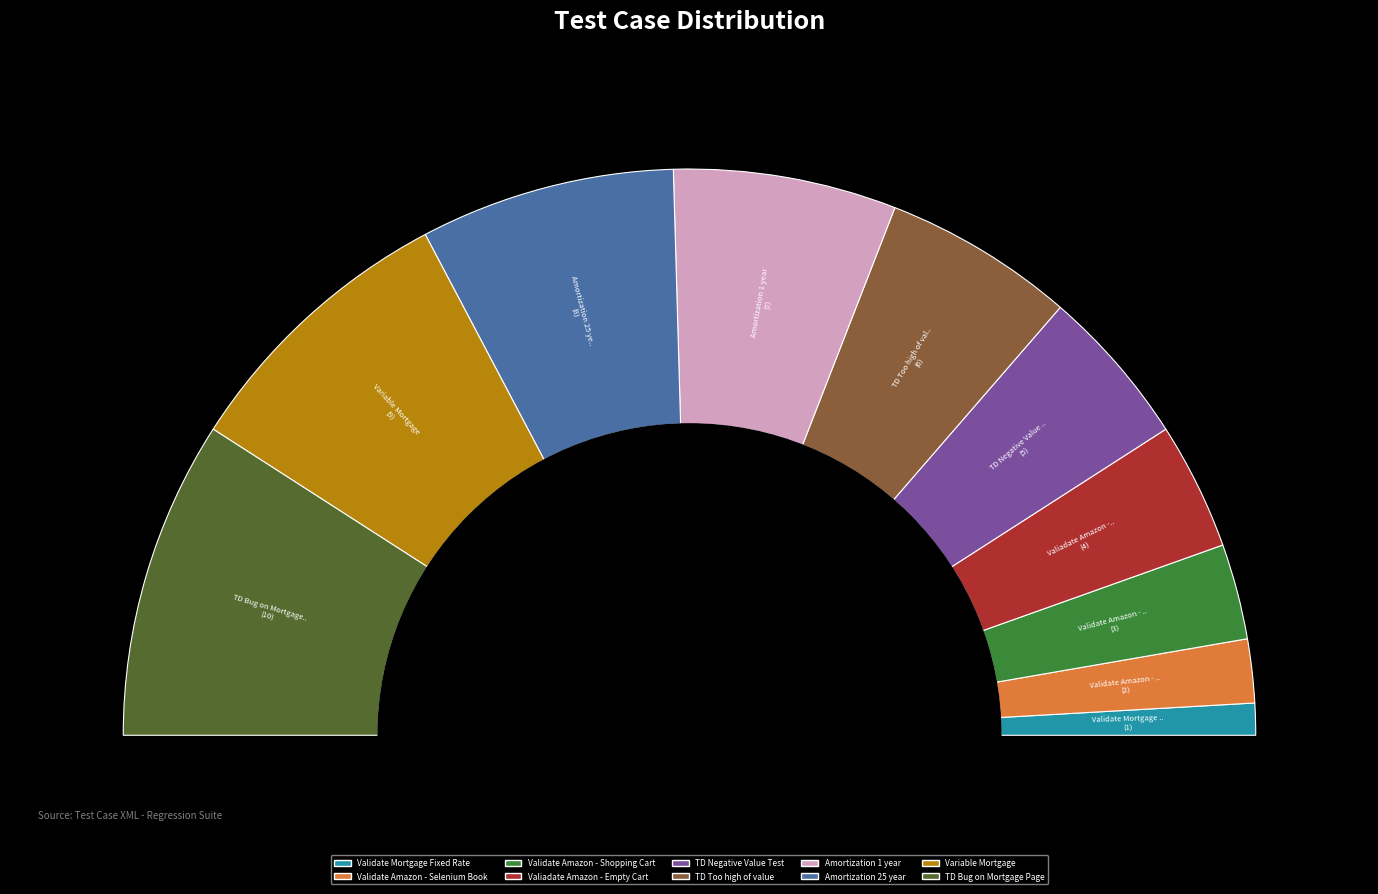

Do Validate Amazon - Selenium Book and Amortization 1 year together represent more than half of the pie?

No